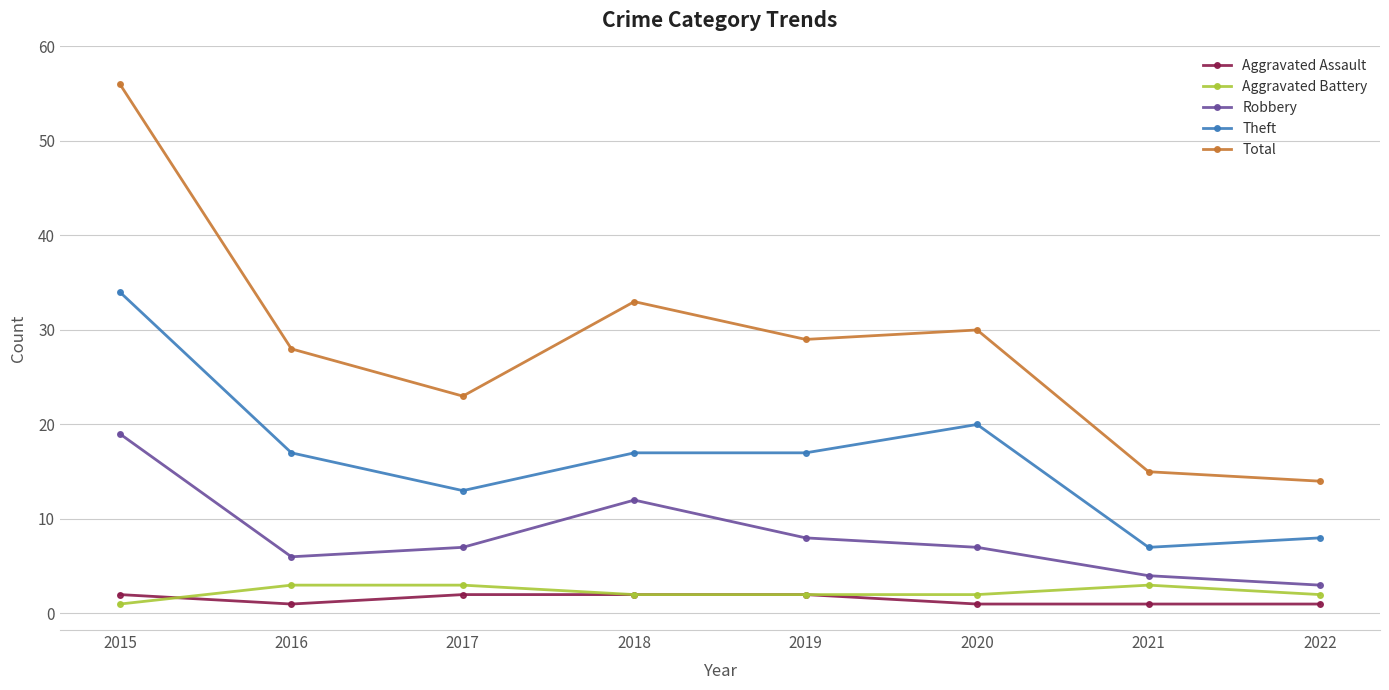

True or false: Robbery and Aggravated Battery intersect in this chart.

False